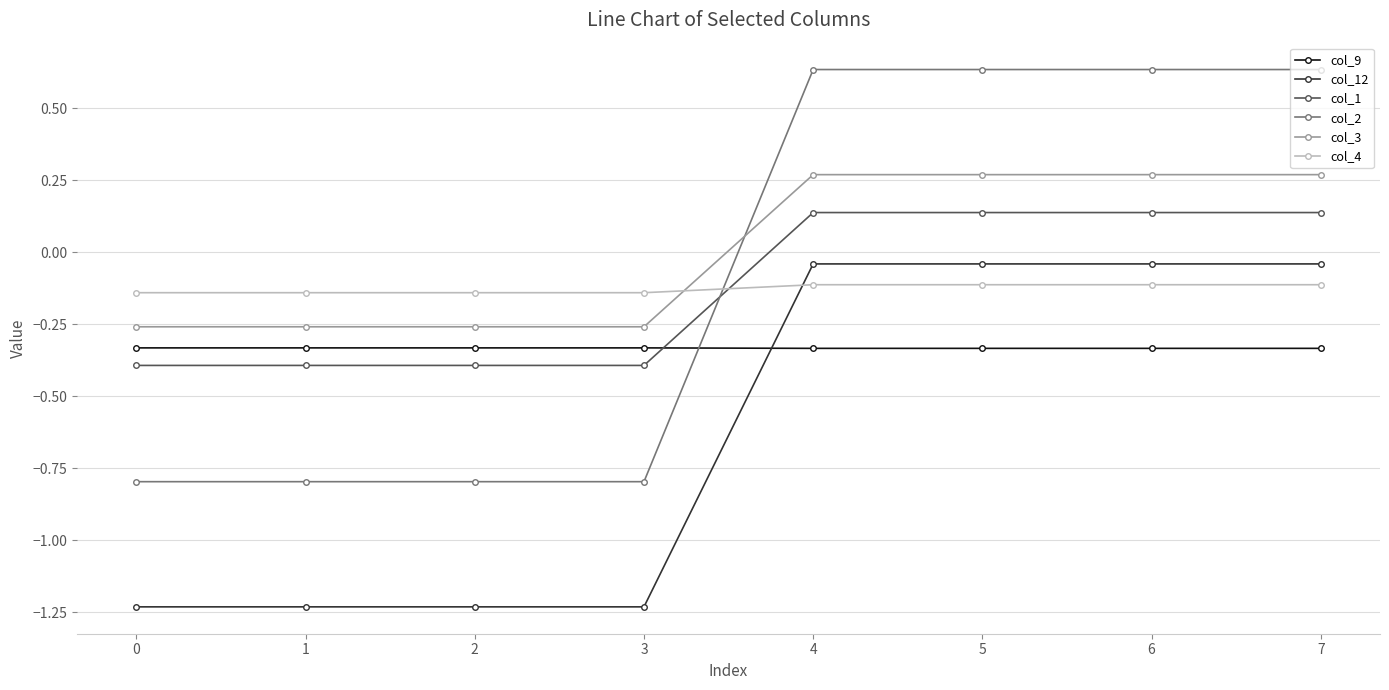

Is the value of col_2 at 5 greater than the value of col_3 at 4?

Yes